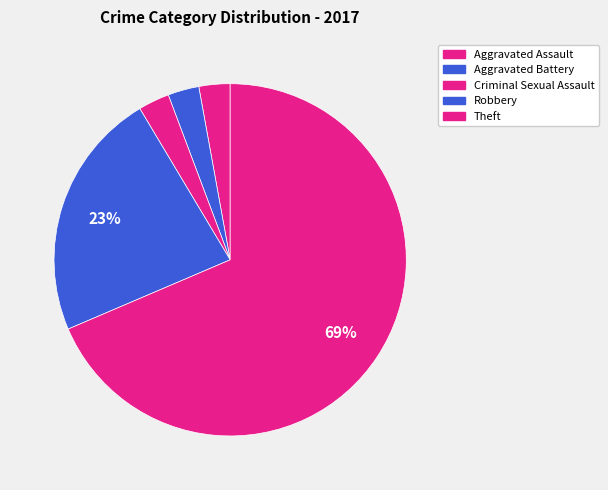

What is the largest slice in the pie chart?

Theft